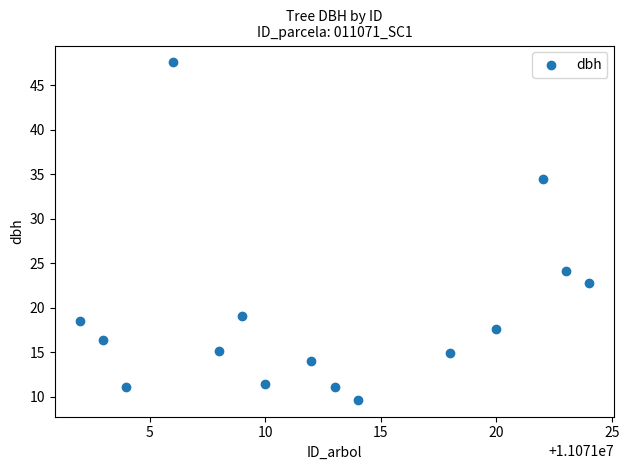

What is the range of Y values (max minus min)?

37.9